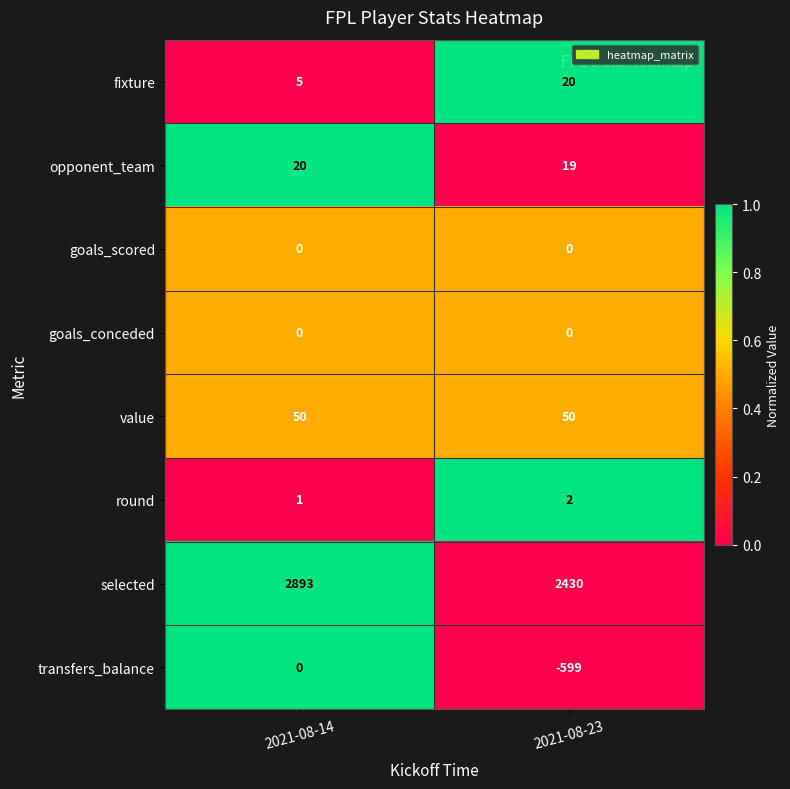

Which category has the highest value across all series?

2021-08-14